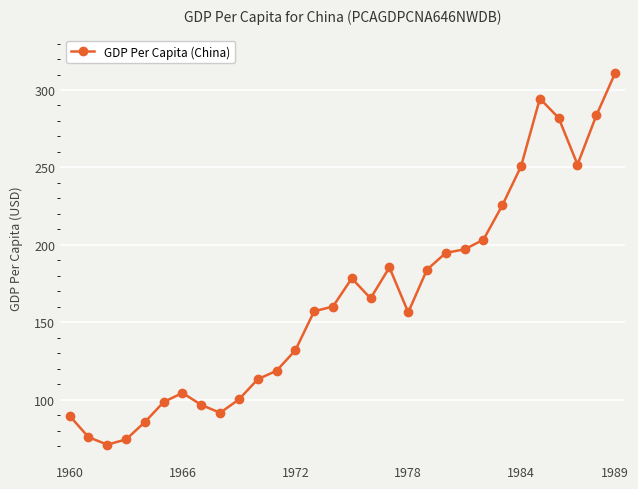

What is the difference between the maximum and second lowest values?

236.6